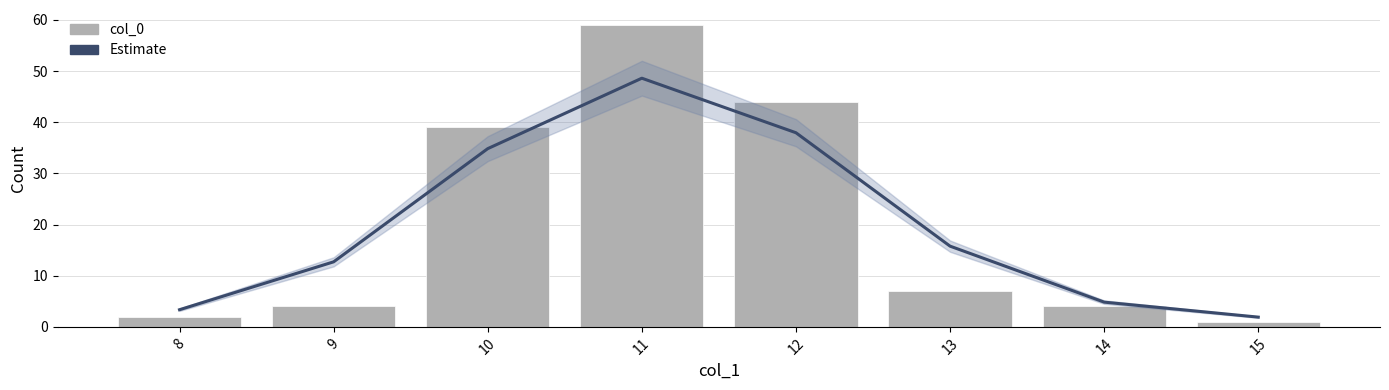

What is the maximum value shown in the chart?

59.0